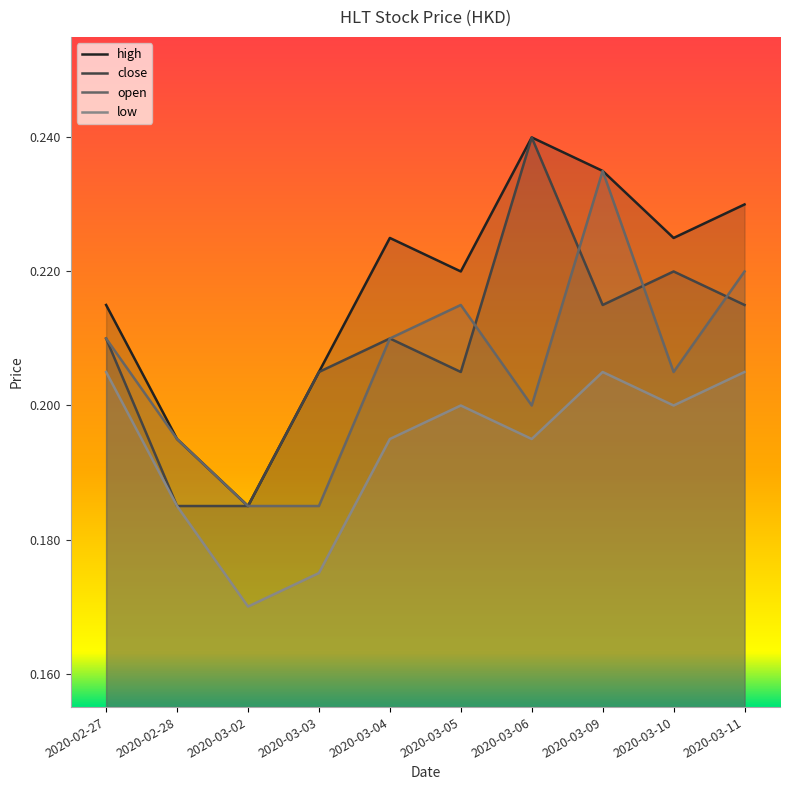

Where is the first local maximum for close?

2020-03-04